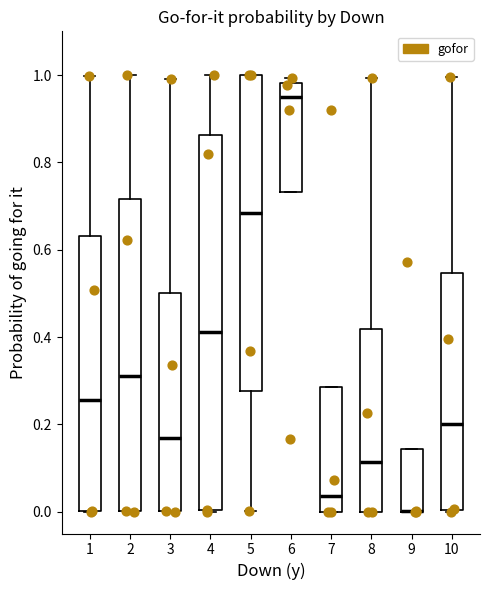

Reading left to right, transcribe this box plot: for each box, give where its median line is, the range the box spans, and where its two whiskers end, as read against the y-axis. The values are not printed on the chart, so give them approximately, as read against the axis.

1: median 0.26, box 0.00 to 0.64, whiskers 0.00 to 1.00
2: median 0.32, box 0.00 to 0.72, whiskers 0.00 to 1.00
3: median 0.16, box 0.00 to 0.50, whiskers 0.00 to 1.00
4: median 0.42, box 0.00 to 0.86, whiskers 0.00 to 1.00
5: median 0.68, box 0.28 to 1.00, whiskers 0.00 to 1.00
6: median 0.94, box 0.74 to 0.98, whiskers 0.74 to 1.00
7: median 0.04, box 0.00 to 0.28, whiskers 0.00 to 0.28
8: median 0.12, box 0.00 to 0.42, whiskers 0.00 to 1.00
9: median 0.00 (drawn on the box's lower edge), box 0.00 to 0.14, whiskers 0.00 to 0.14
10: median 0.20, box 0.00 to 0.54, whiskers 0.00 to 1.00